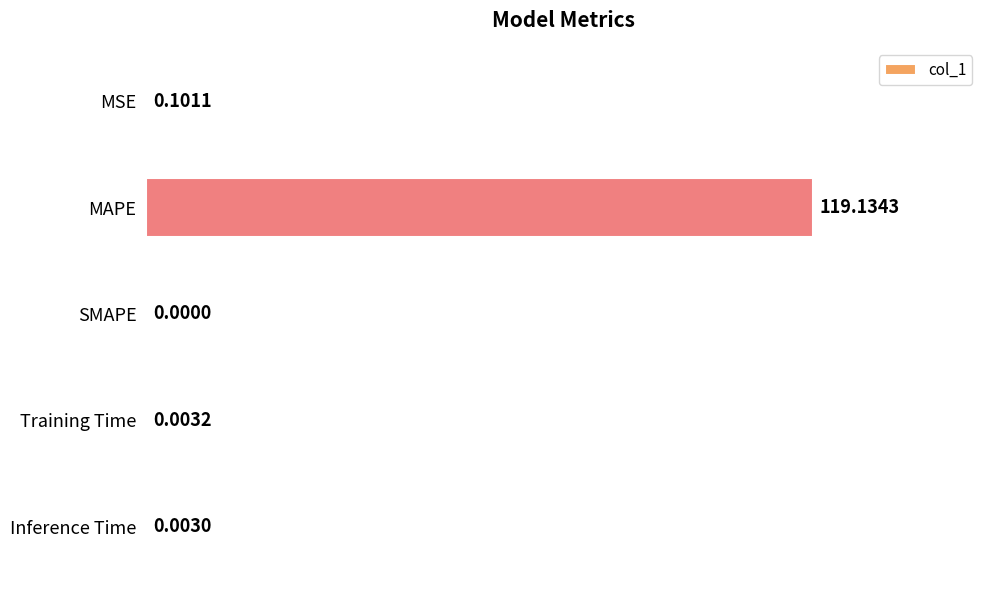

What is the change in value from MAPE to Training Time?

-119.1